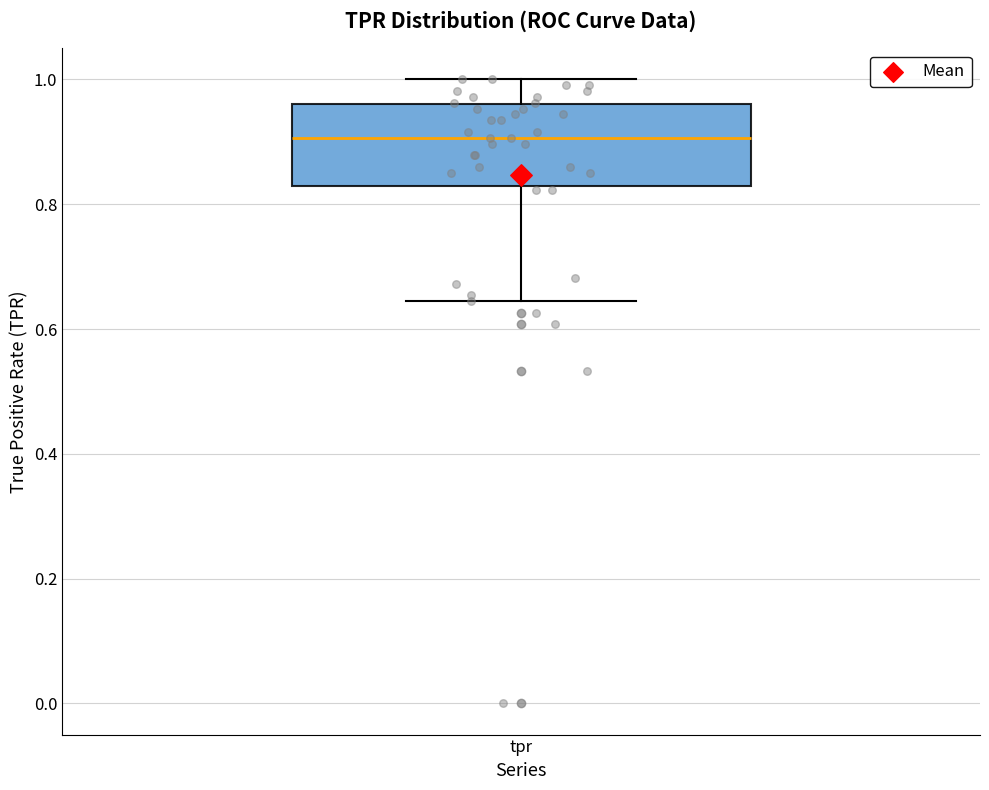

Transcribe this box plot: give where the median line is, the range the box spans, and where the two whiskers end, as read against the y-axis. The values are not printed on the chart, so give them approximately, as read against the axis.

median 0.90, box 0.82 to 0.96, whiskers 0.64 to 1.00